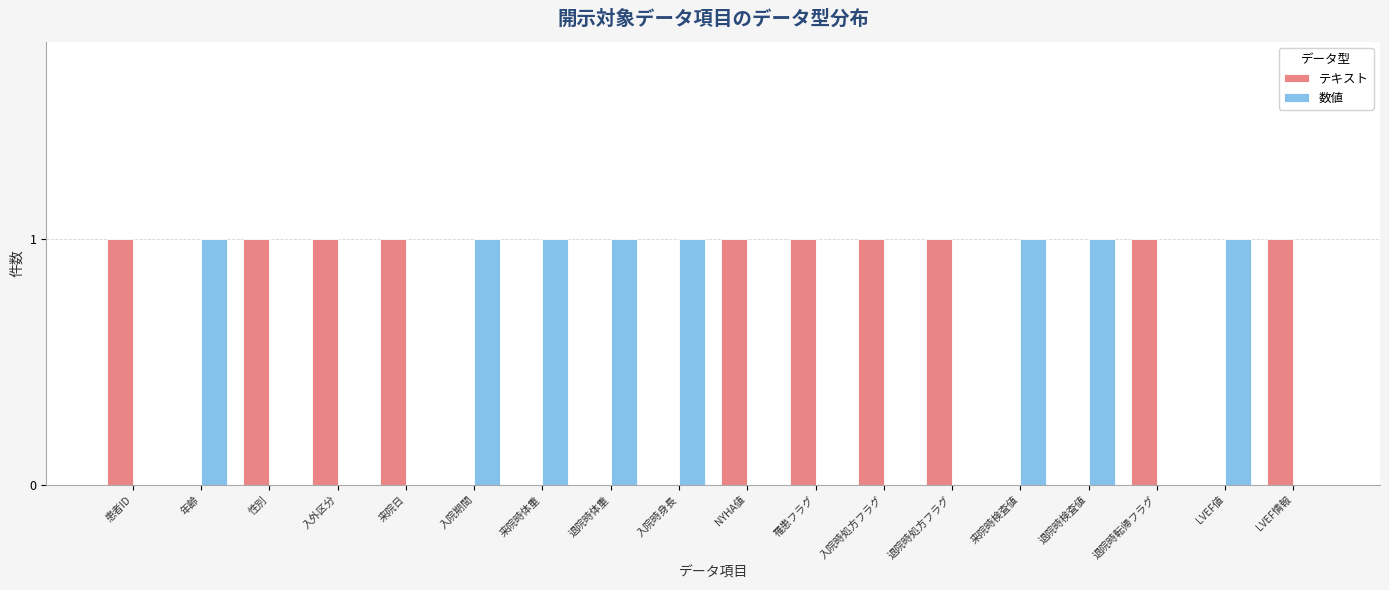

Reading left to right, extract all data points from this chart.

テキスト: 患者ID=1	年齢=0	性別=1	入外区分=1	来院日=1	入院期間=0	来院時体重=0	退院時体重=0	入院時身長=0	NYHA値=1	罹患フラグ=1	入院時処方フラグ=1	退院時処方フラグ=1	来院時検査値=0	退院時検査値=0	退院時転帰フラグ=1	LVEF値=0	LVEF情報=1
数値: 患者ID=0	年齢=1	性別=0	入外区分=0	来院日=0	入院期間=1	来院時体重=1	退院時体重=1	入院時身長=1	NYHA値=0	罹患フラグ=0	入院時処方フラグ=0	退院時処方フラグ=0	来院時検査値=1	退院時検査値=1	退院時転帰フラグ=0	LVEF値=1	LVEF情報=0